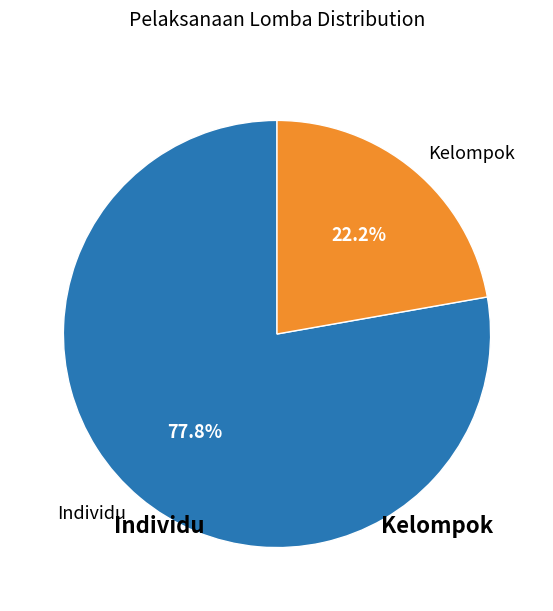

Is the sum of Kelompok and Individu greater than half?

Yes